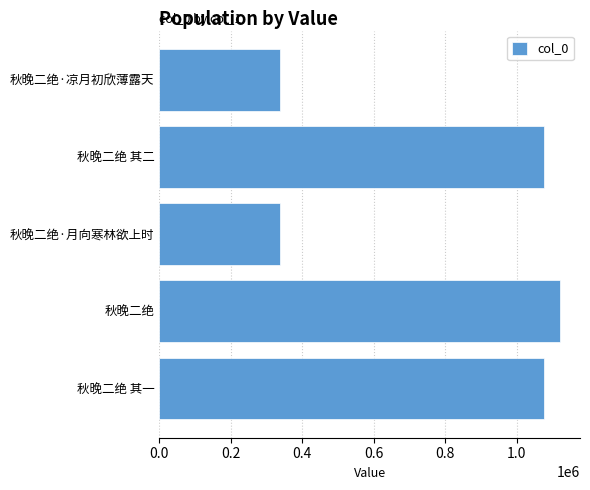

Does the chart contain any negative values?

No